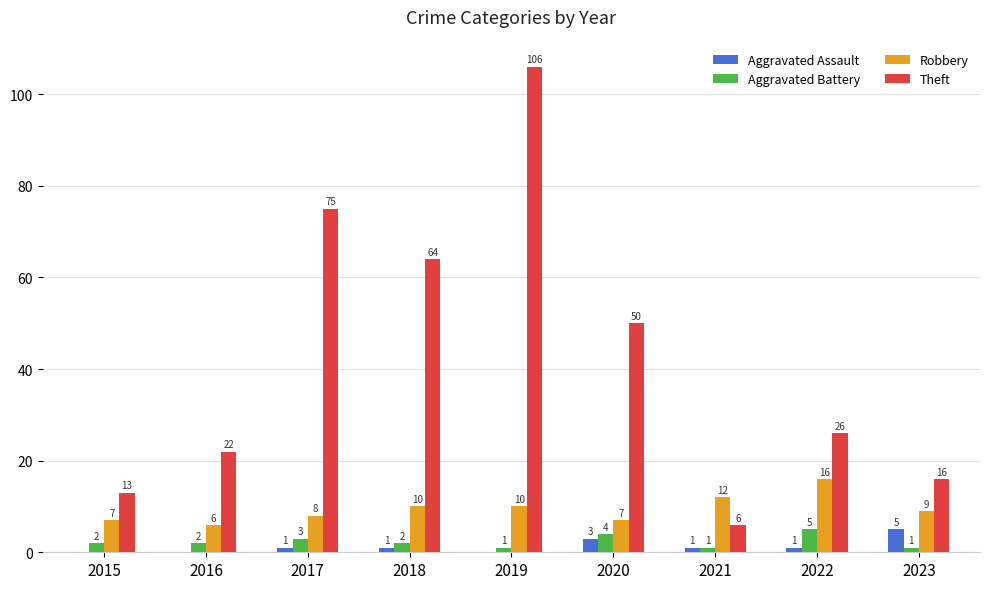

What is the sum of all Aggravated Battery values?

21